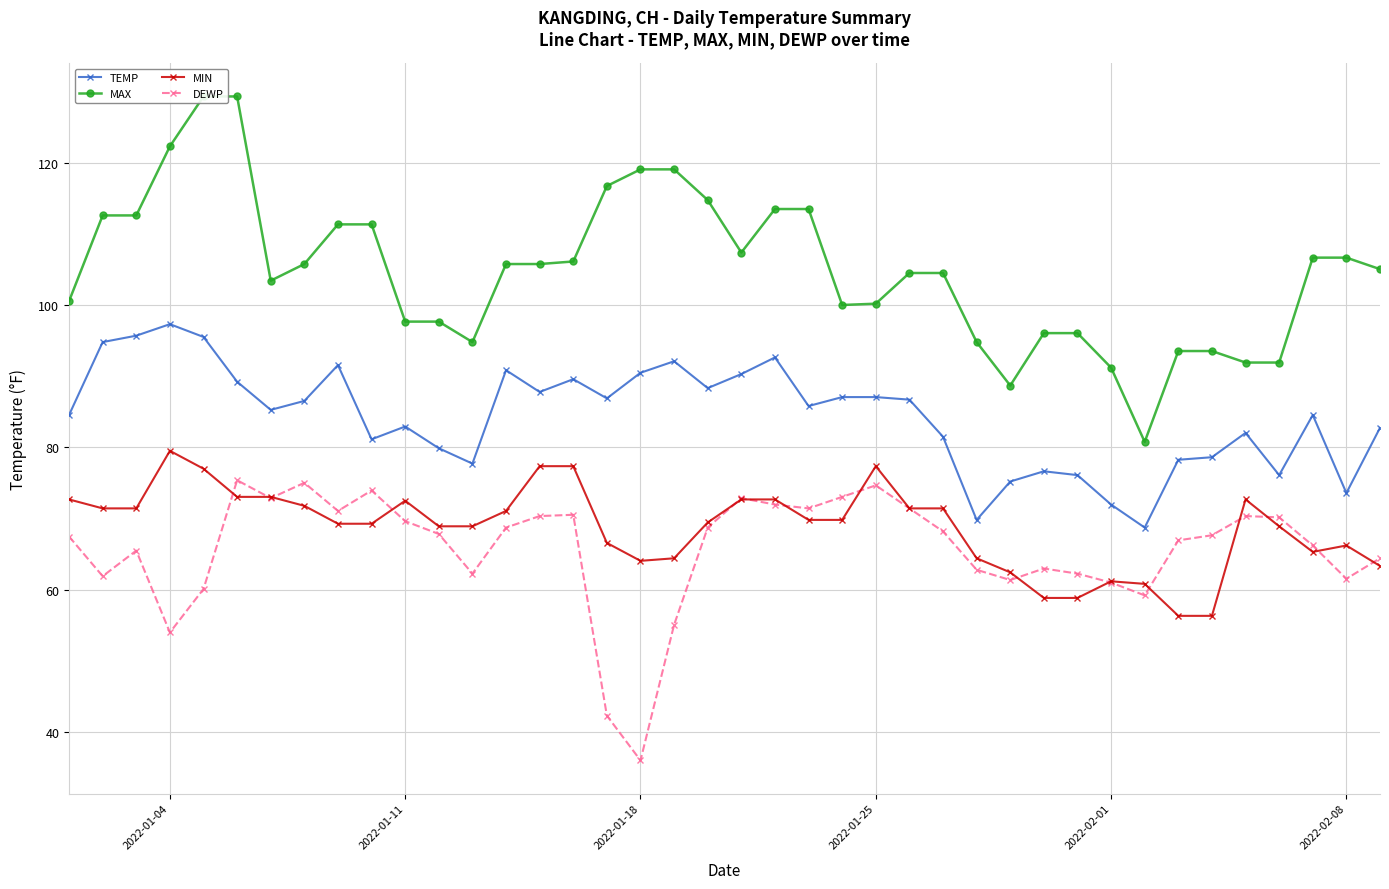

True or false: TEMP and MAX cross at least once.

False